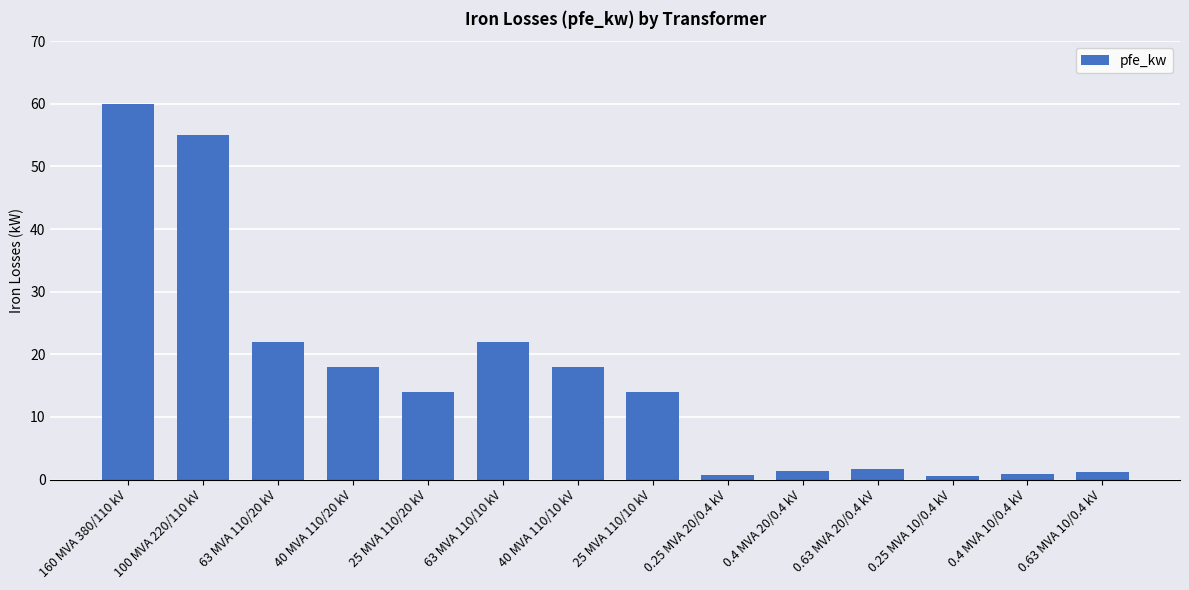

What is the change in value from 100 MVA 220/110 kV to 40 MVA 110/20 kV?

-37.0